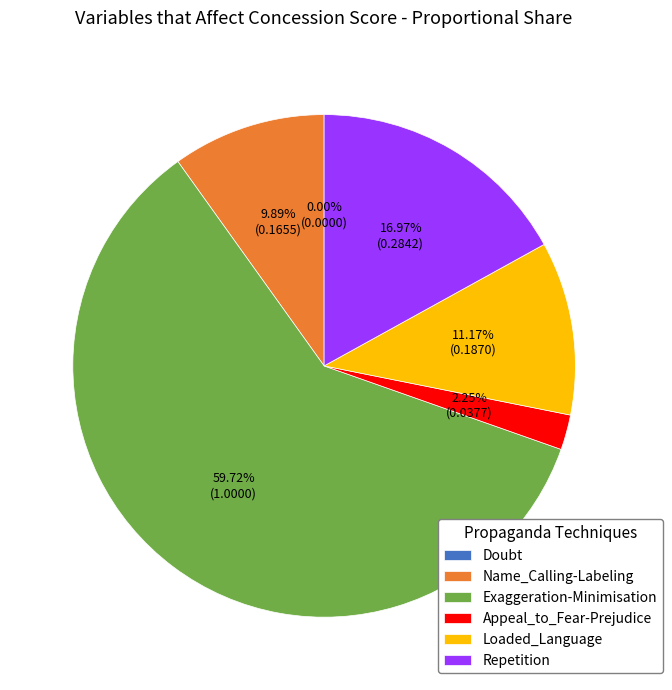

Which category accounts for the majority?

Exaggeration-Minimisation